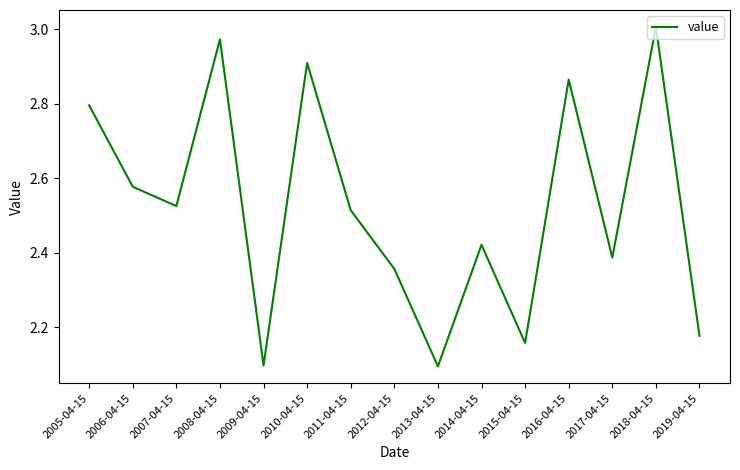

What position from the left is 2013-04-15?

9